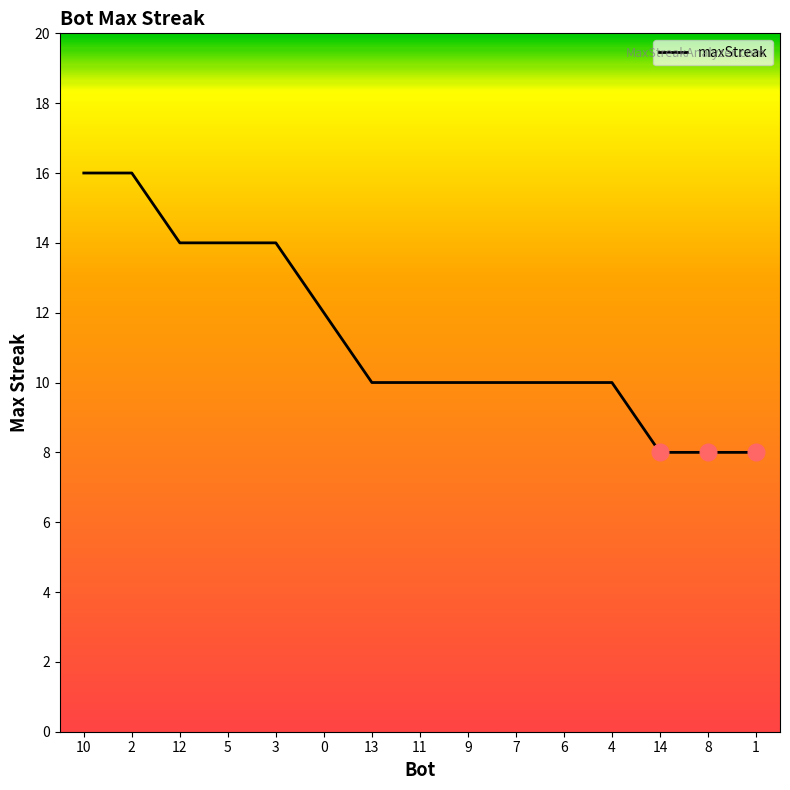

What is the maximum value shown in the chart?

16